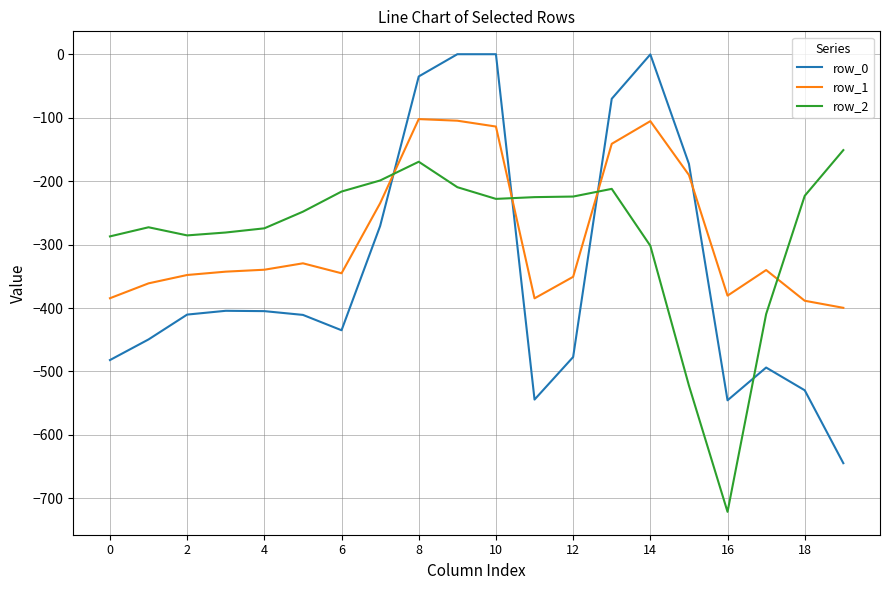

How many values in the row_2 series are below -227?

11